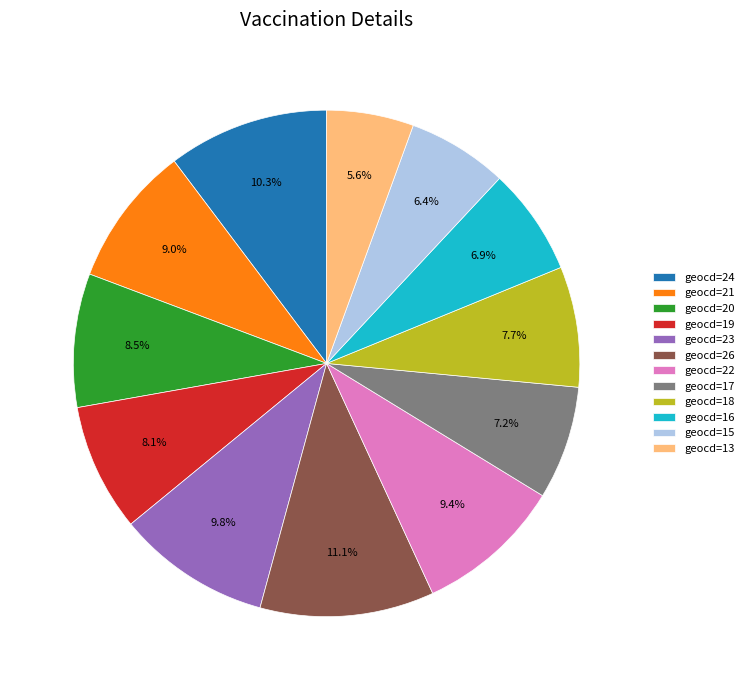

True or false: geocd=24 accounts for 6% of the total.

False